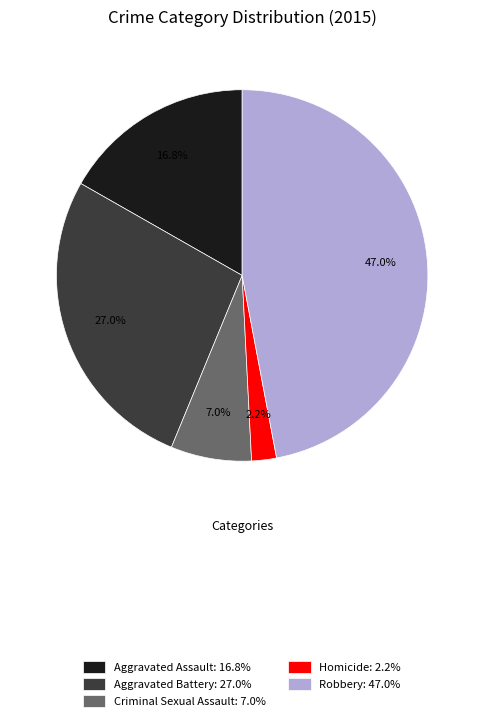

To the nearest percent, what is the combined percentage of Homicide and Criminal Sexual Assault?

9%